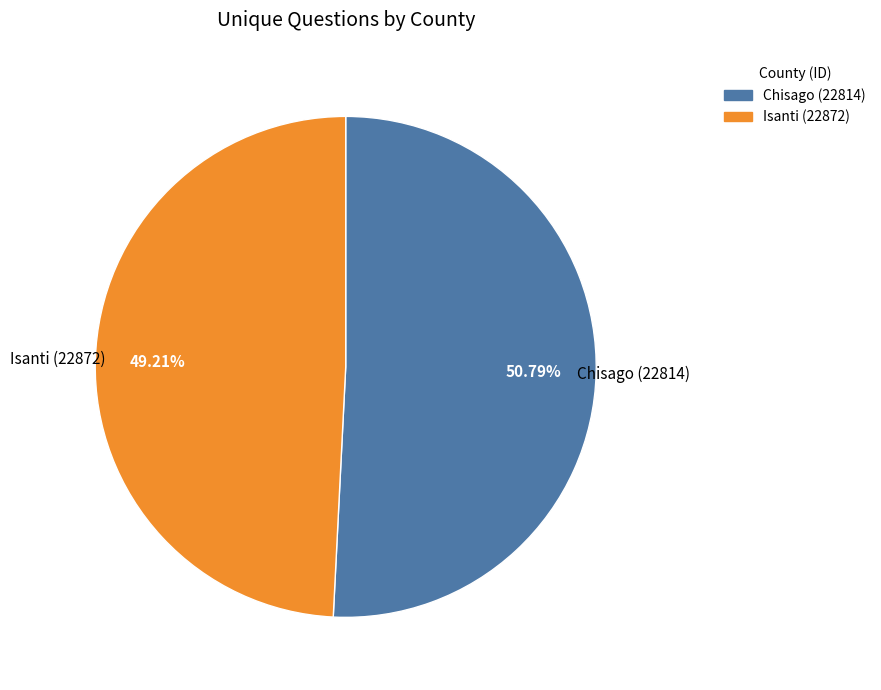

Combined, what portion of the pie is Chisago (22814) and Isanti (22872)?

100.0%